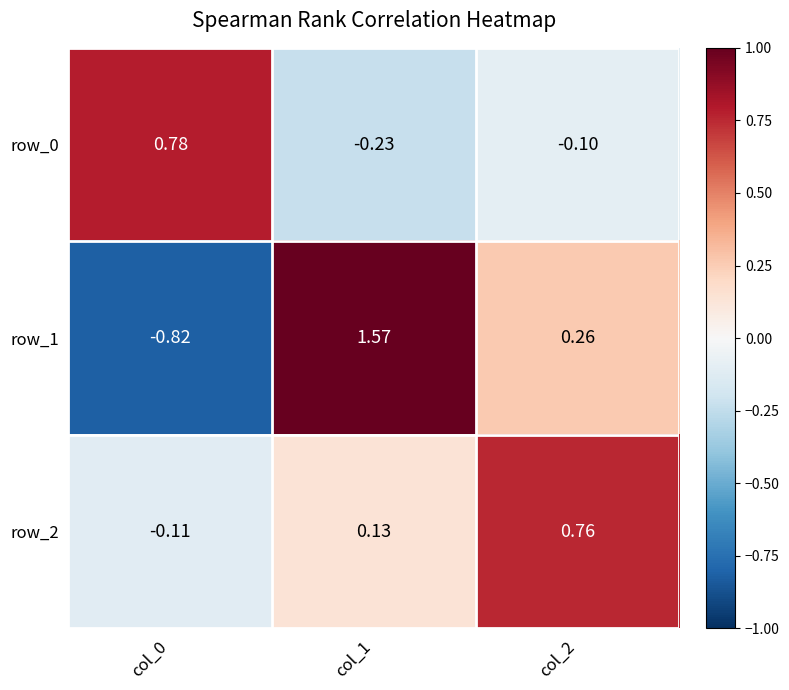

Is the value of row_0 at col_2 greater than the value of row_2 at col_2?

No